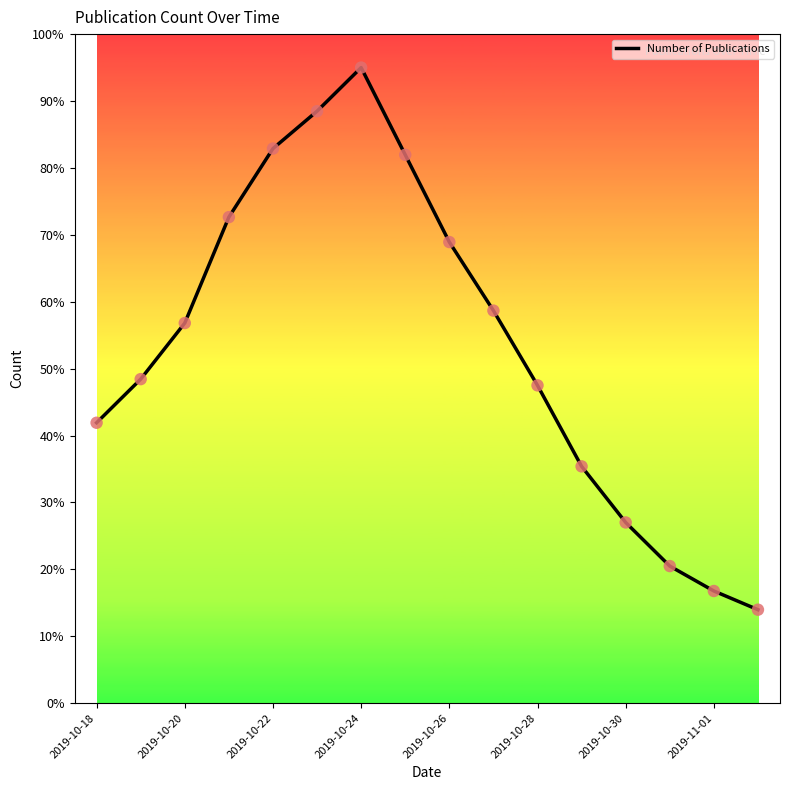

What is the greatest value displayed?

95.0